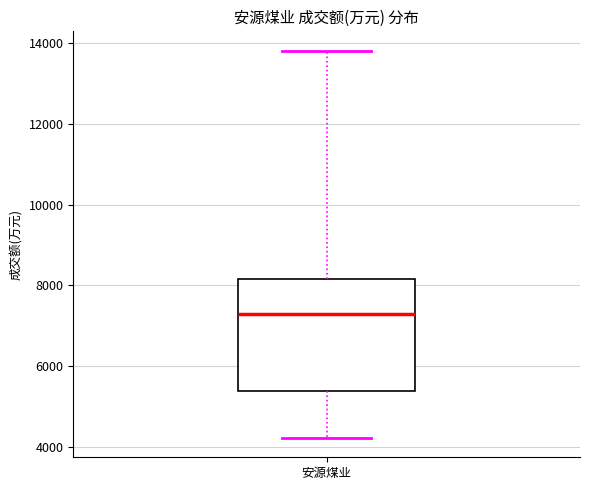

Transcribe this box plot: give where the median line is, the range the box spans, and where the two whiskers end, as read against the y-axis. The values are not printed on the chart, so give them approximately, as read against the axis.

median 7200, box 5400 to 8200, whiskers 4200 to 13800